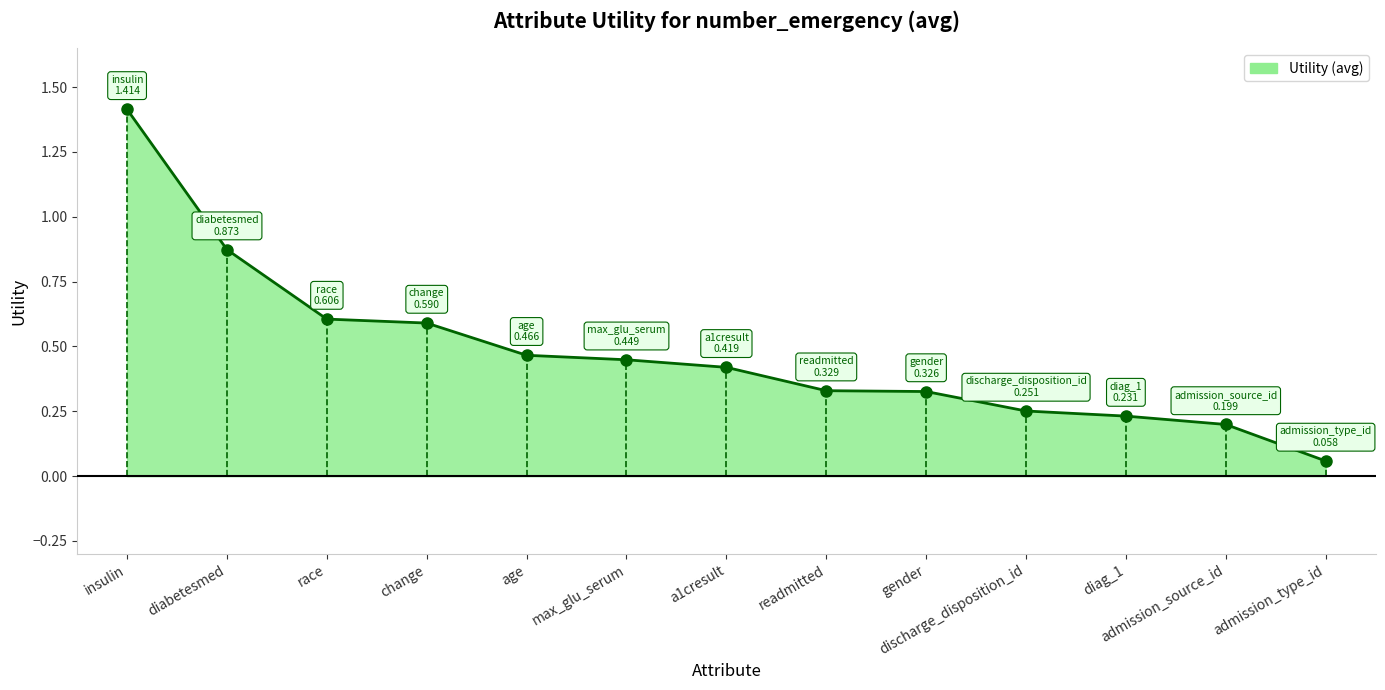

The chart shows a value of 0.1 at max_glu_serum. True or false?

False